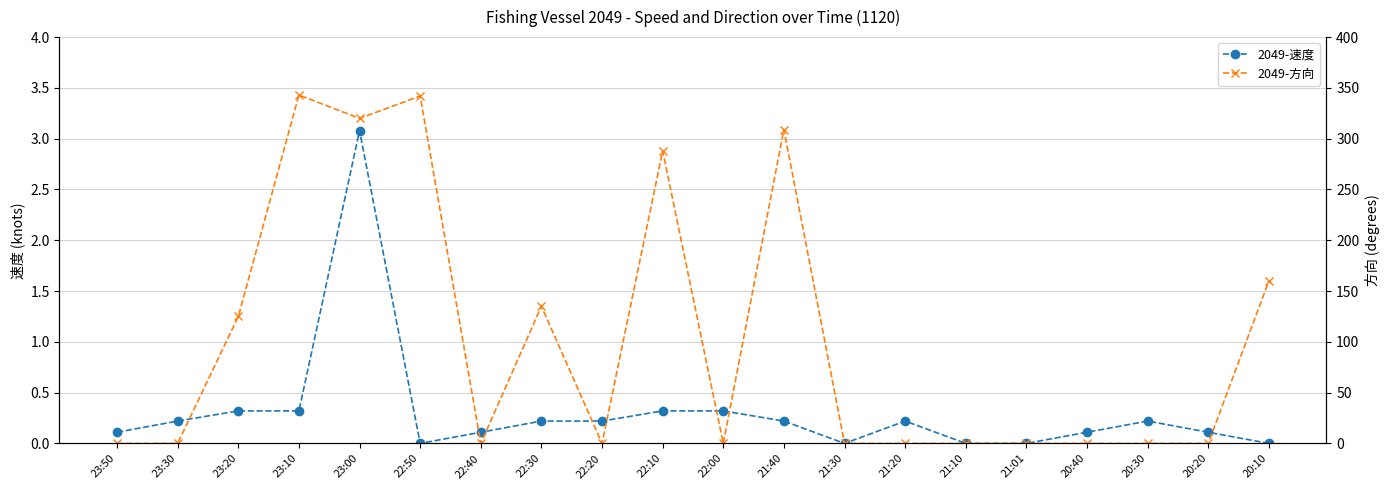

Which series has the largest total across all categories?

2049-方向